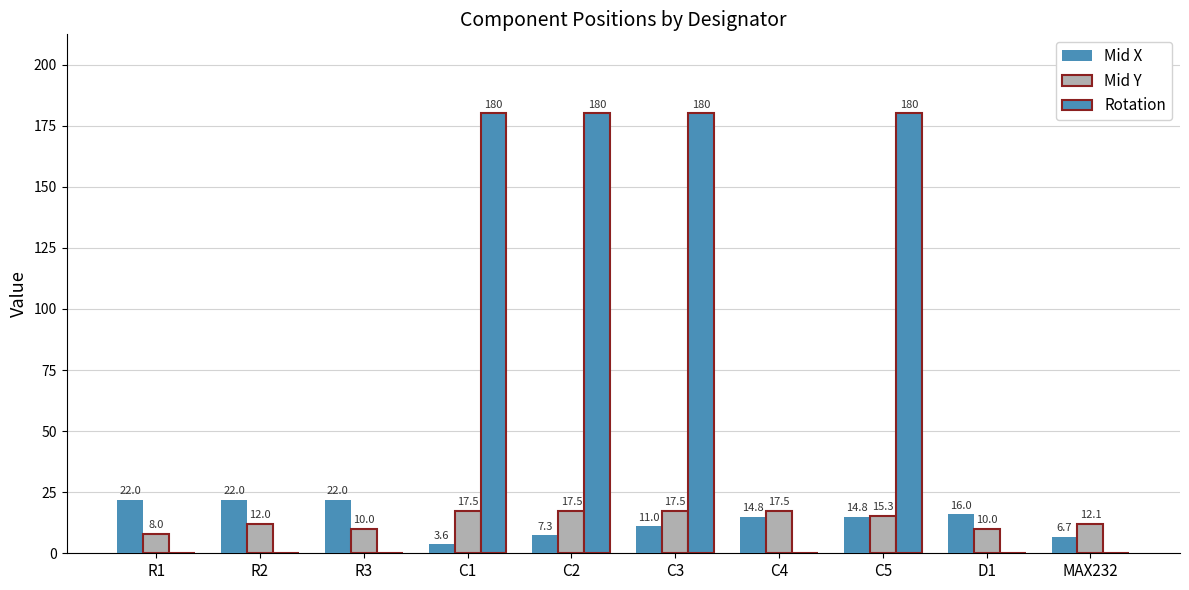

What is the lowest value of the Mid X series?

3.6